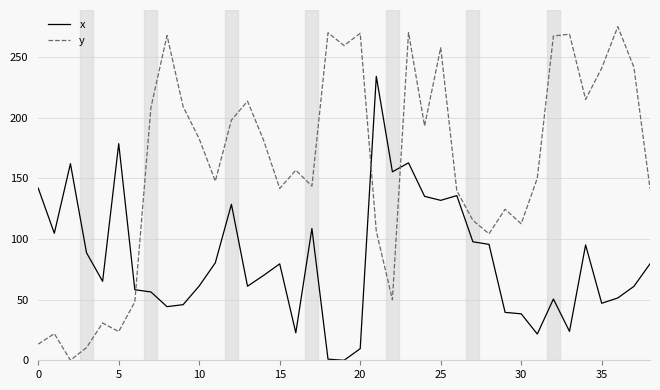

Does the chart have visible grid lines?

Yes